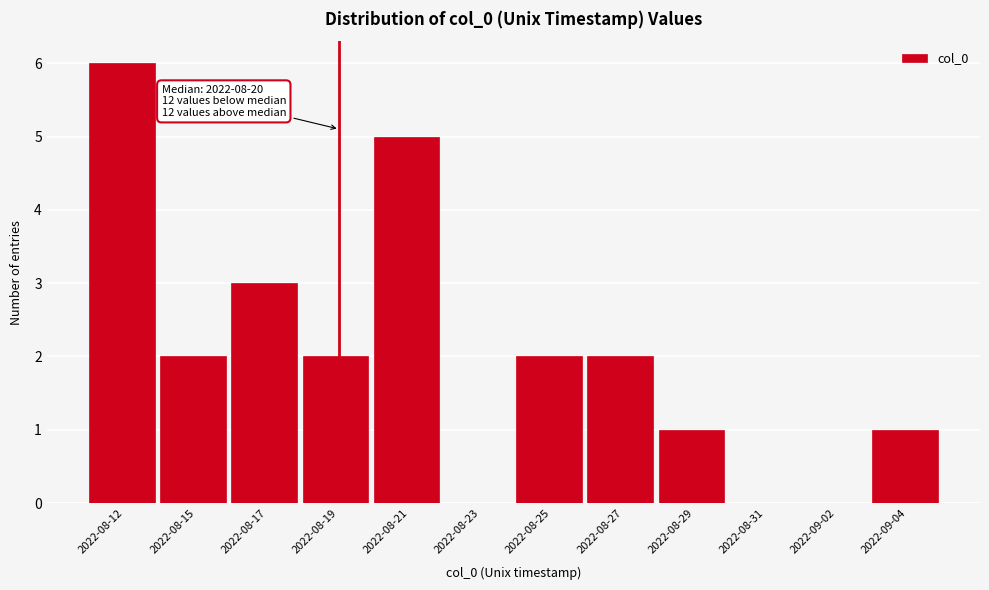

Reading left to right, transcribe all the data shown in this chart.

2022-08-12=6	2022-08-15=2	2022-08-17=3	2022-08-19=2	2022-08-21=5	2022-08-23=0	2022-08-25=2	2022-08-27=2	2022-08-29=1	2022-08-31=0	2022-09-02=0	2022-09-04=1